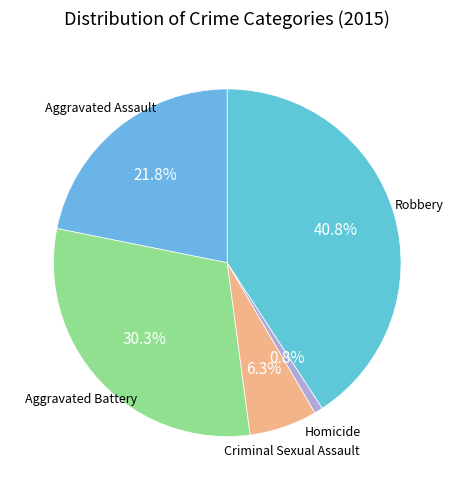

Which category has the smallest portion of the pie?

Homicide